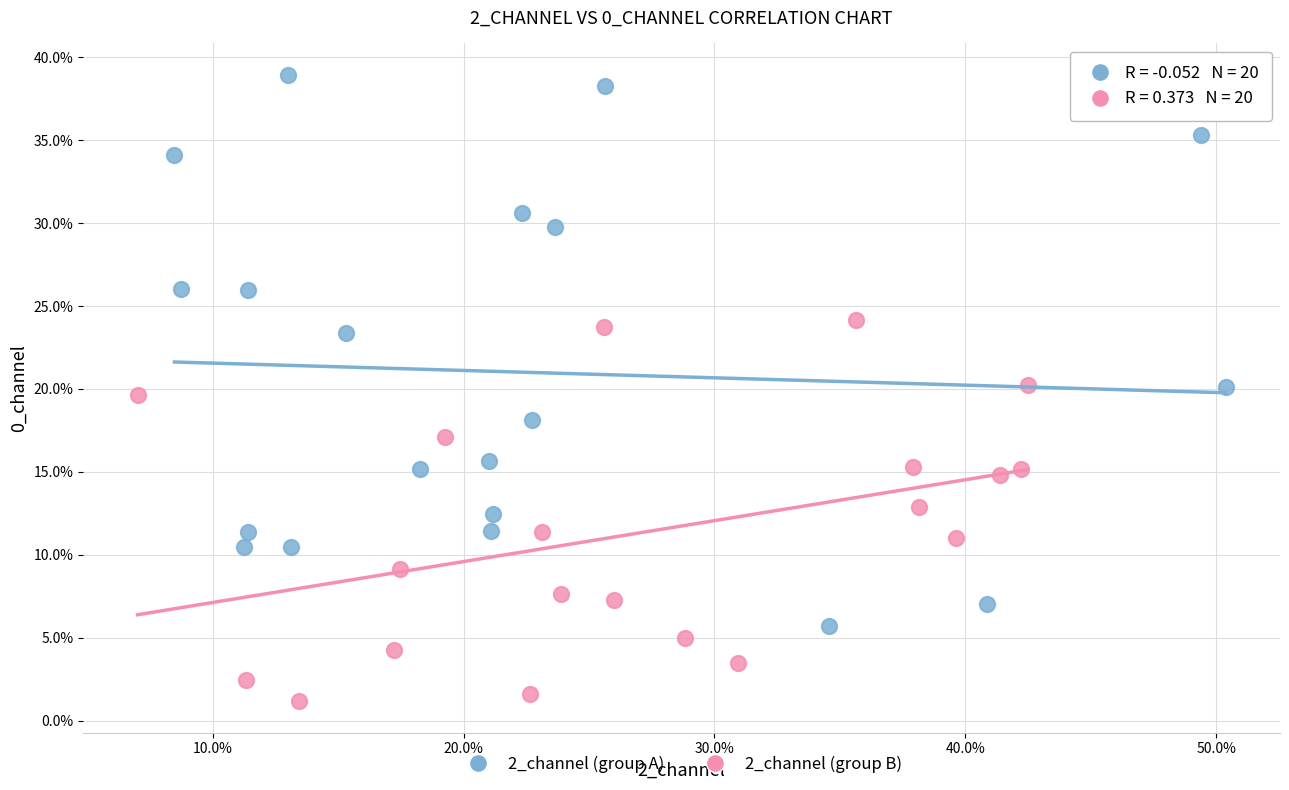

Which series contains the lowest Y value?

2_channel (group B)